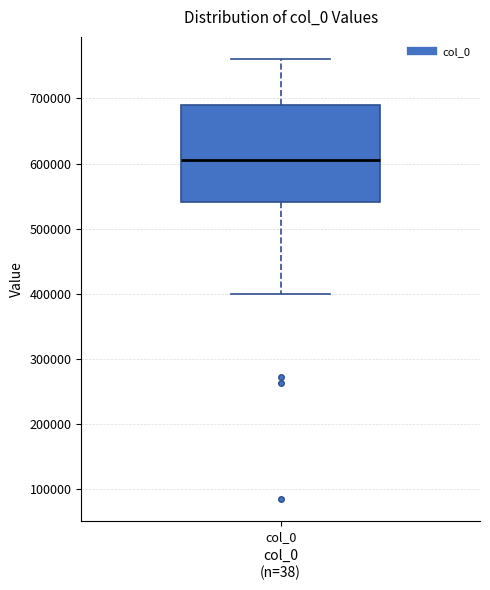

Transcribe this box plot: give where the median line is, the range the box spans, and where the two whiskers end, as read against the y-axis. The values are not printed on the chart, so give them approximately, as read against the axis.

median 600000, box 540000 to 690000, whiskers 400000 to 760000